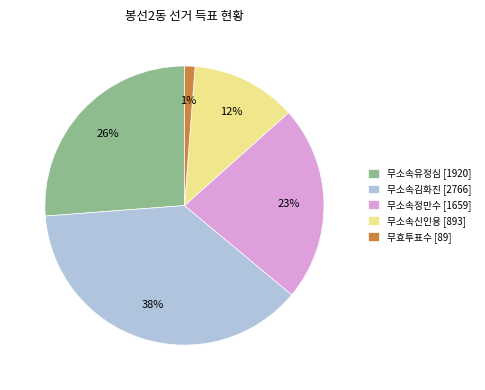

What is the ratio of the value at 무소속신인용 [893] to the value at 무소속정만수 [1659]?

0.5